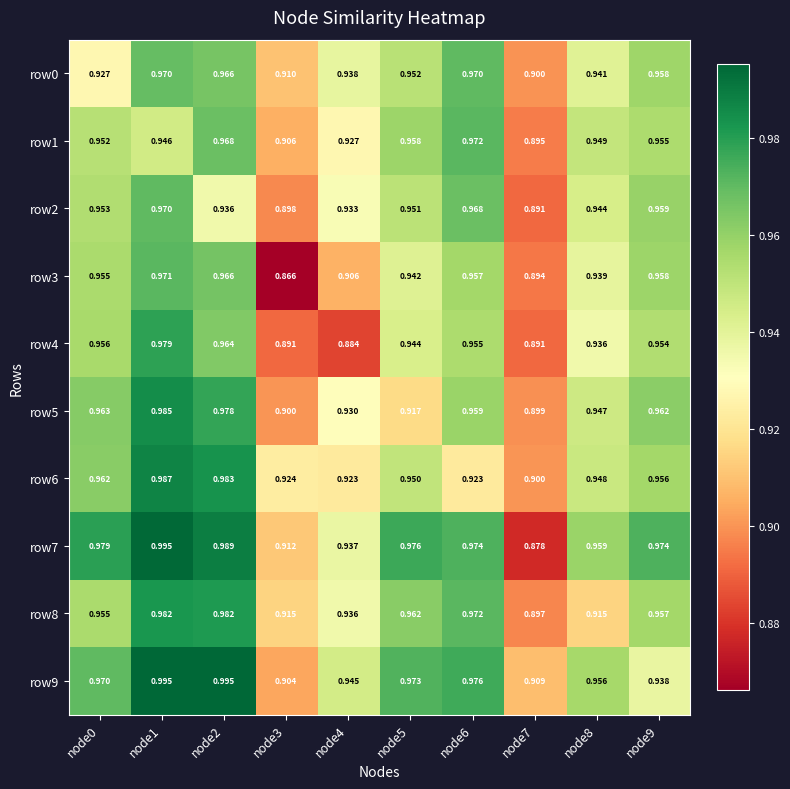

Is the value of row1 at node8 greater than the value of row3 at node2?

No